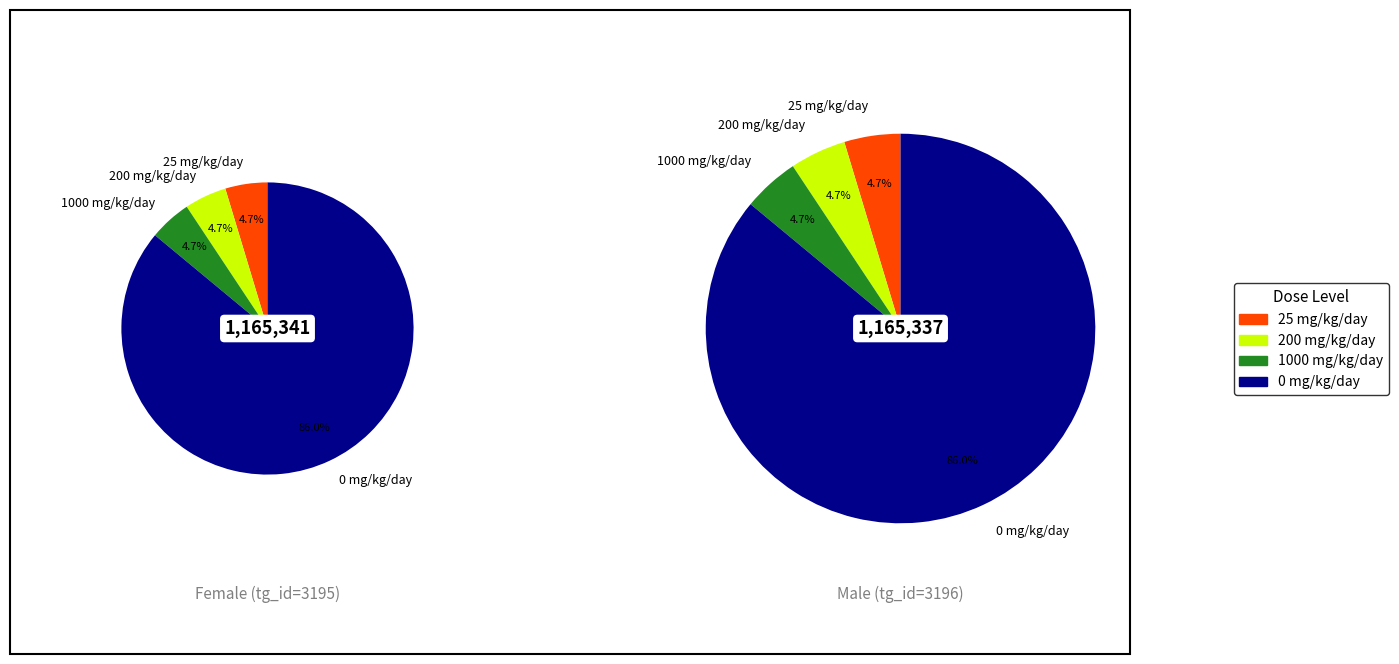

What is the majority slice?

0 mg/kg/day